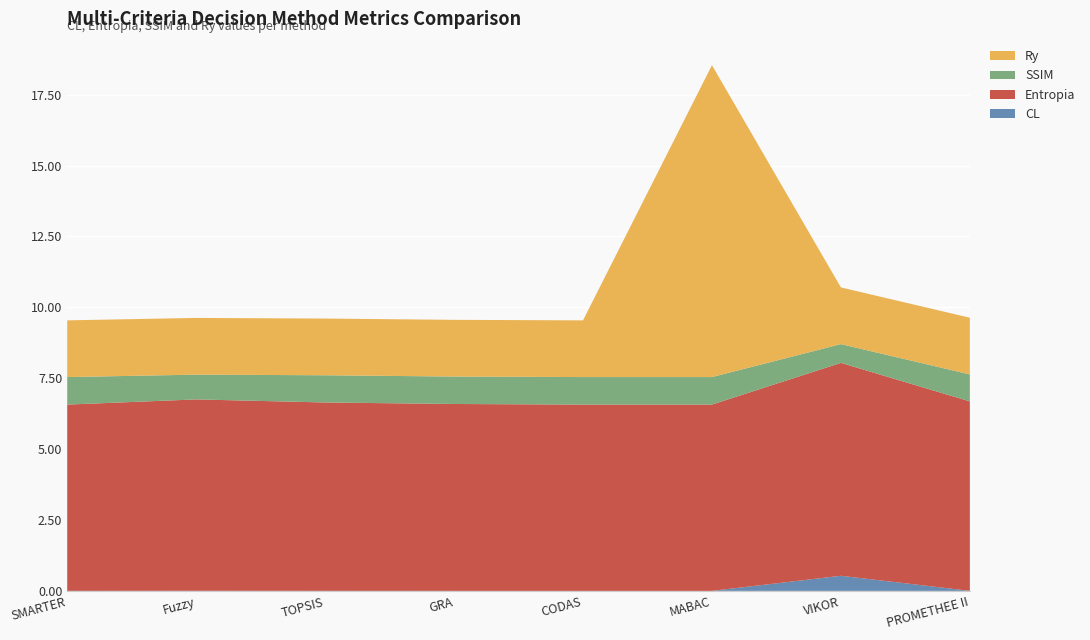

Reading left to right, list all the values displayed in this chart.

CL: 0.0	0.0	0.0	0.0	0.0	0.0	0.5	0.0
Entropia: 6.6	6.7	6.6	6.6	6.6	6.6	7.5	6.7
SSIM: 1.0	0.9	1.0	1.0	1.0	1.0	0.7	1.0
Ry: 2.0	2.0	2.0	2.0	2.0	11.0	2.0	2.0